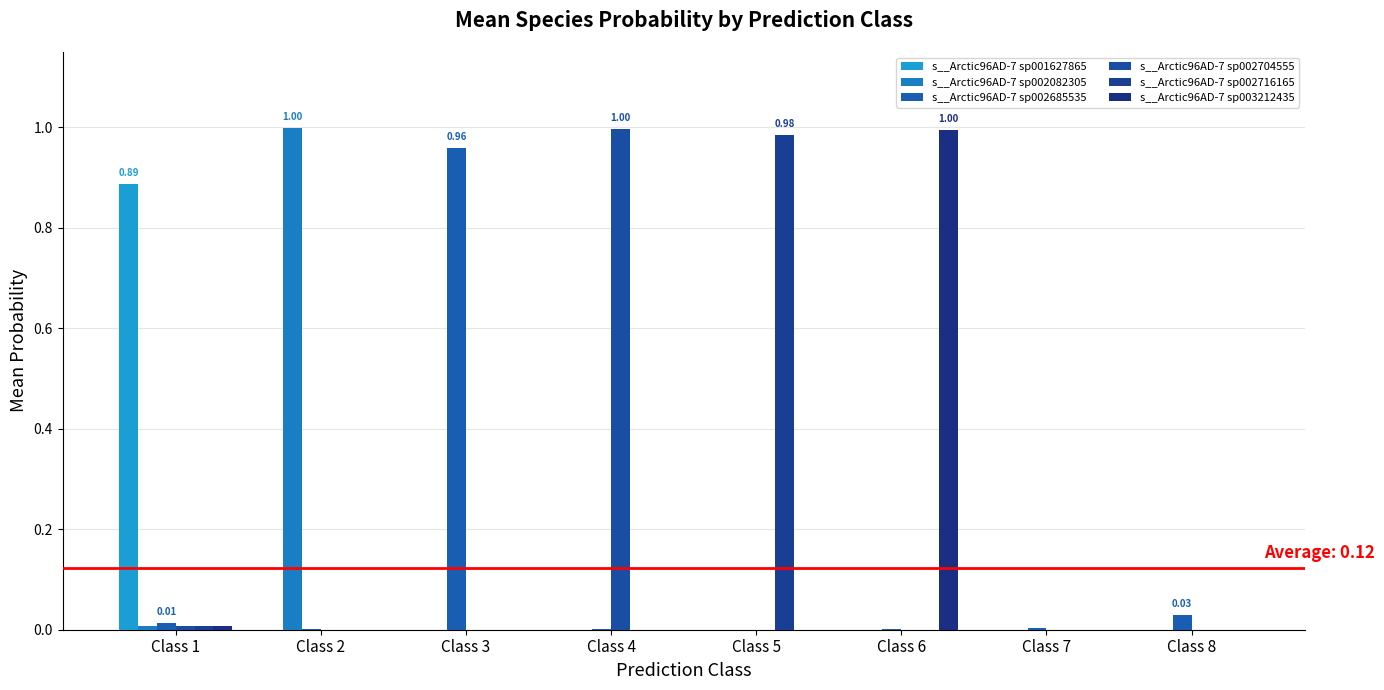

How many groups of bars are there?

8